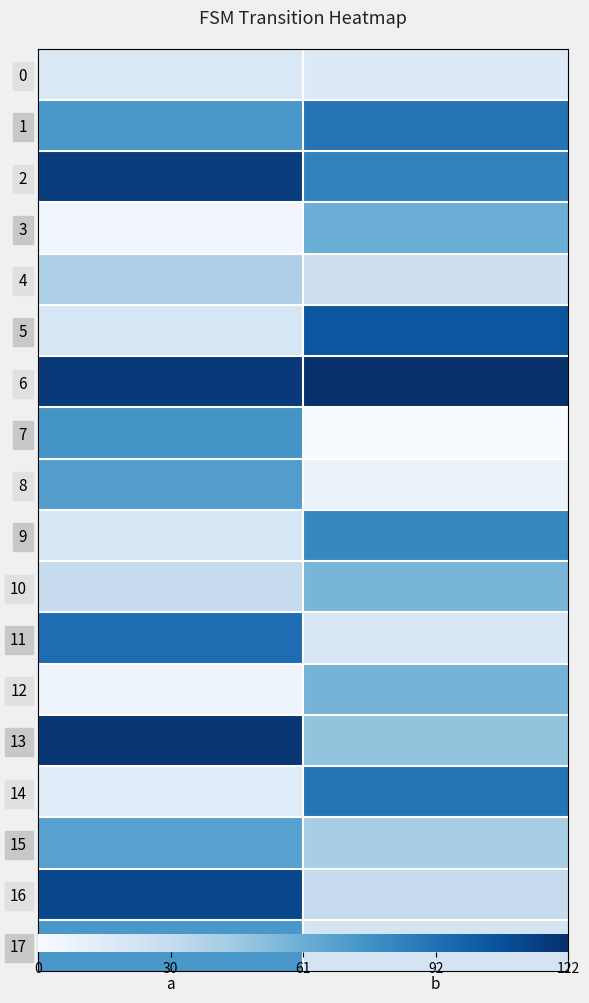

What is the approximate value of 13 at a?

119